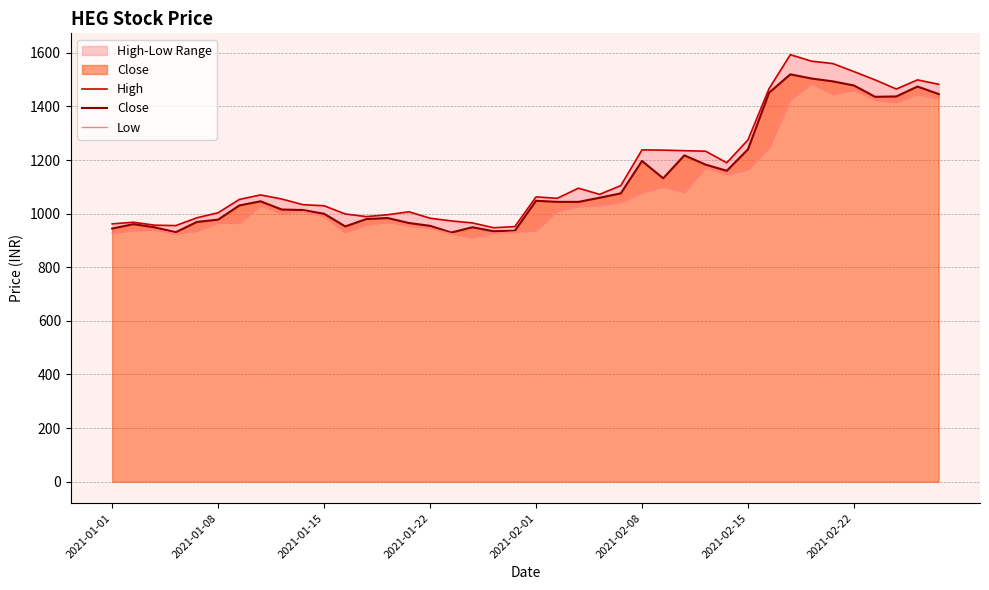

True or false: High and Close cross at least once.

False